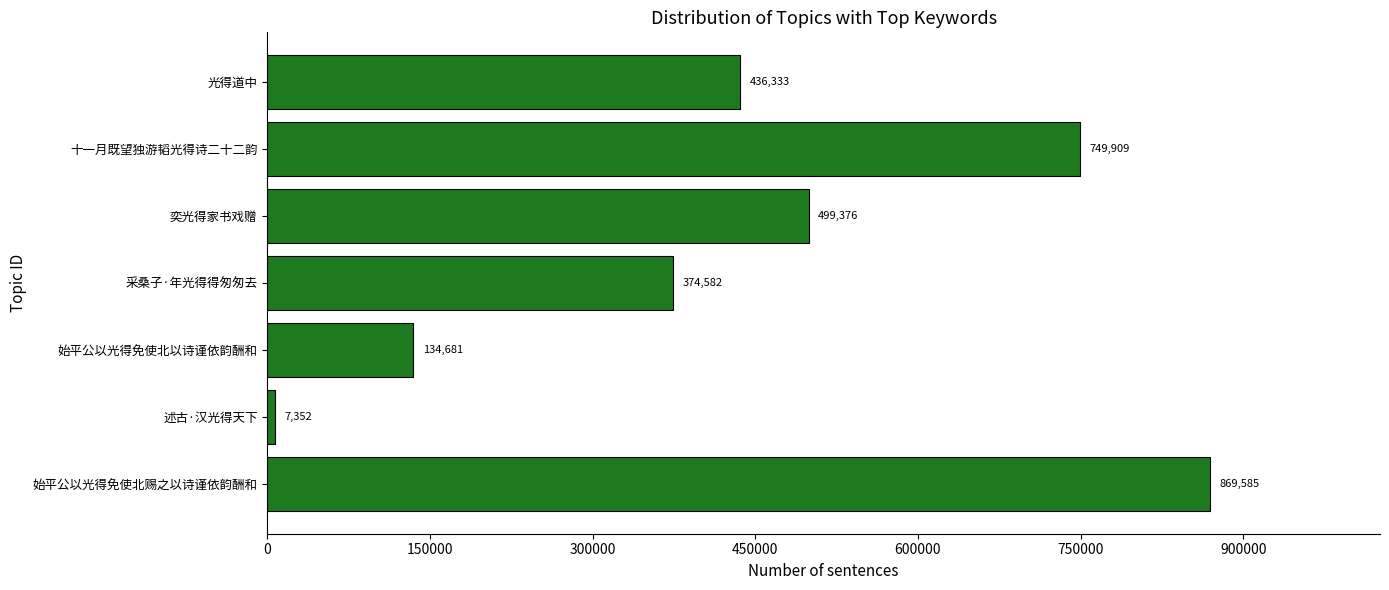

List the labels in order of value, smallest first.

述古·汉光得天下, 始平公以光得免使北以诗谨依韵酬和, 采桑子·年光得得匆匆去, 光得道中, 奕光得家书戏赠, 十一月既望独游韬光得诗二十二韵, 始平公以光得免使北赐之以诗谨依韵酬和